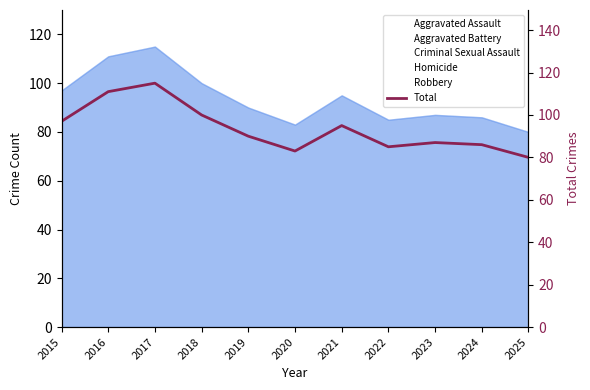

At which category does the data reach its first local valley?

2020